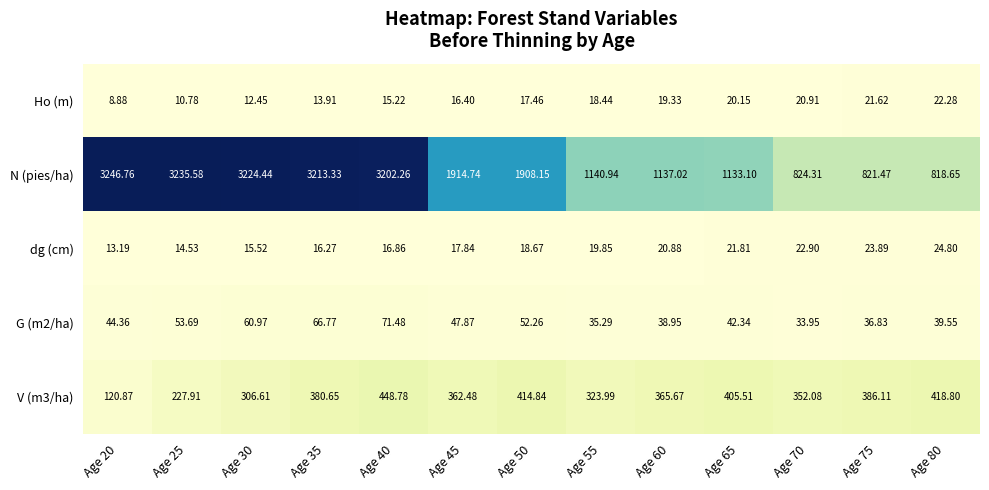

Which series has the widest spread of values?

N (pies/ha)